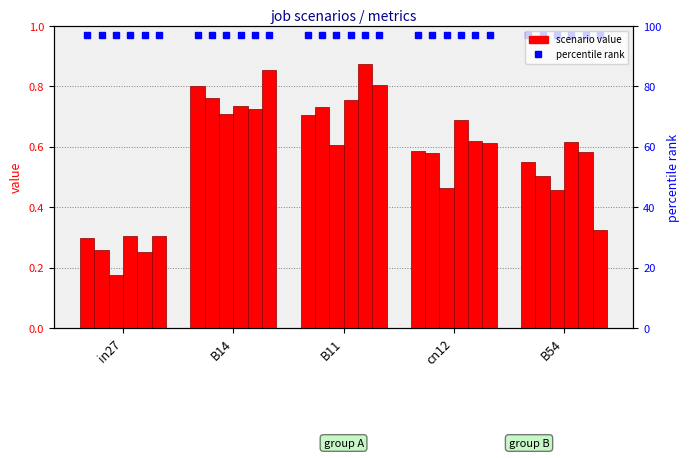

What is the minimum value shown in the chart?

0.2